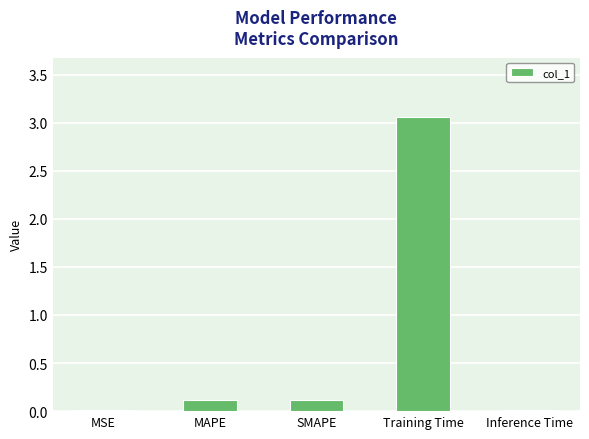

What is the sum of the values at Training Time and MAPE?

3.2